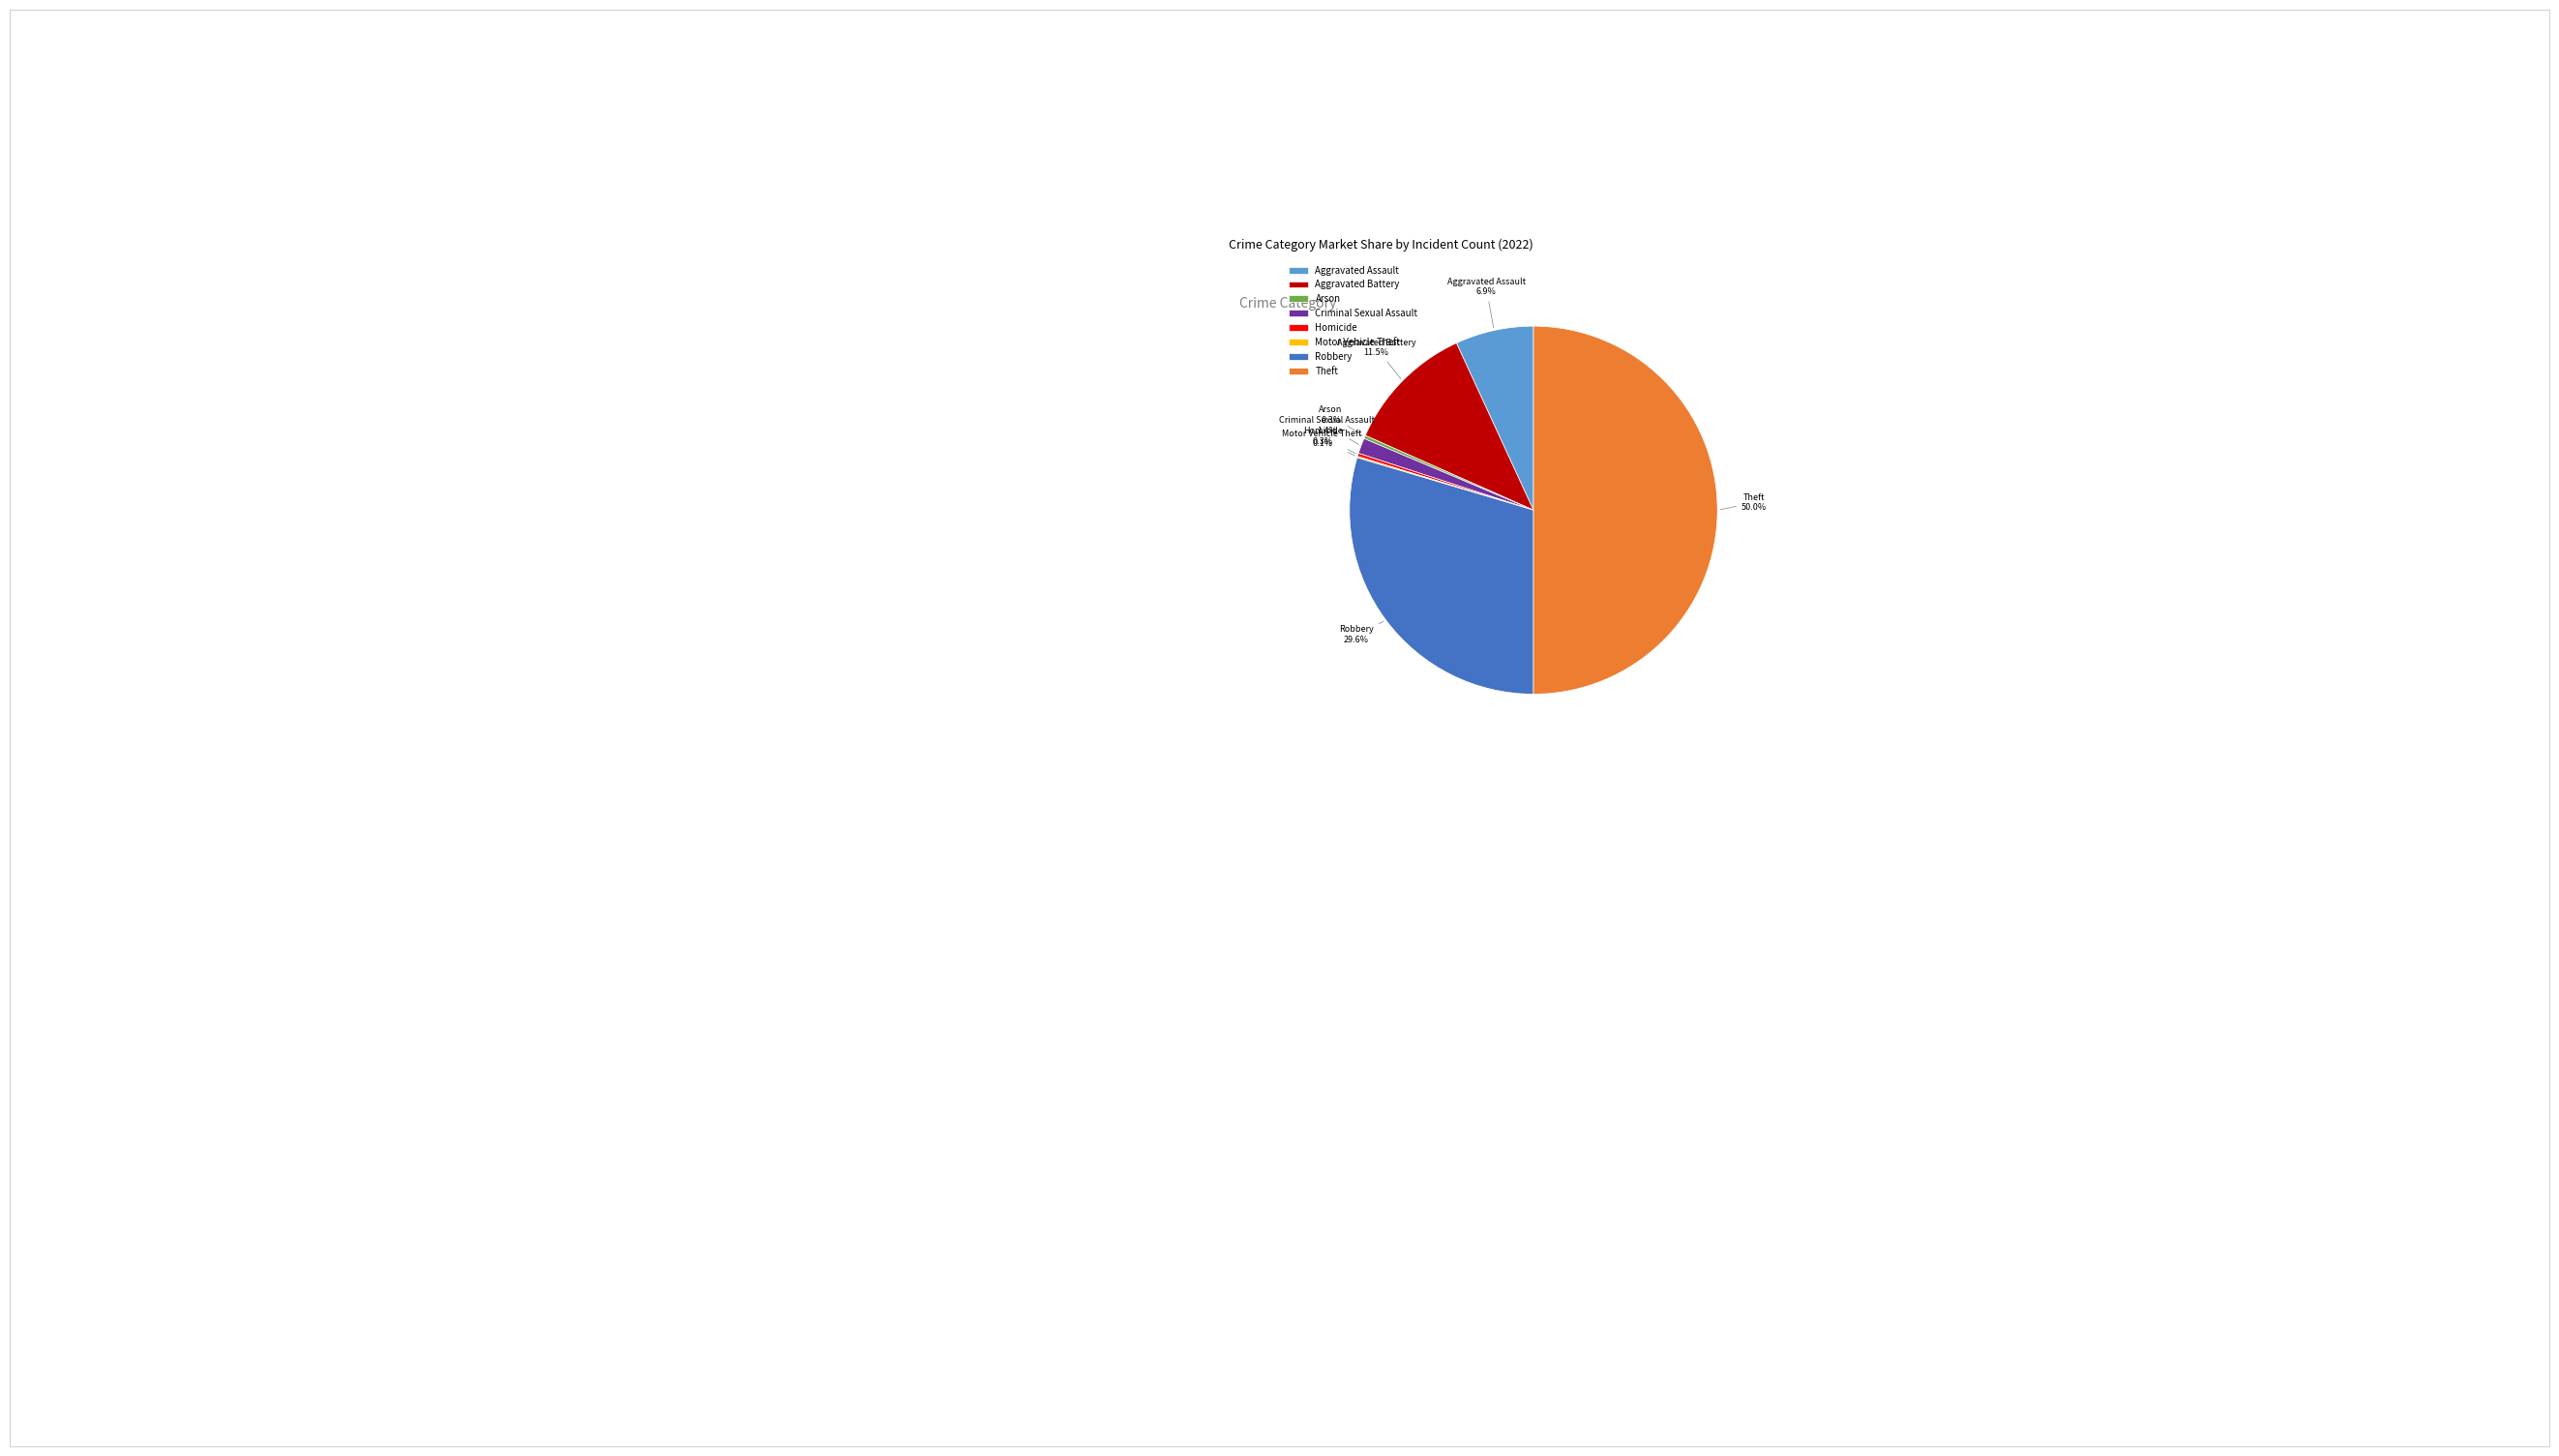

What is the ratio of the value at Aggravated Battery to the value at Arson?

40.4